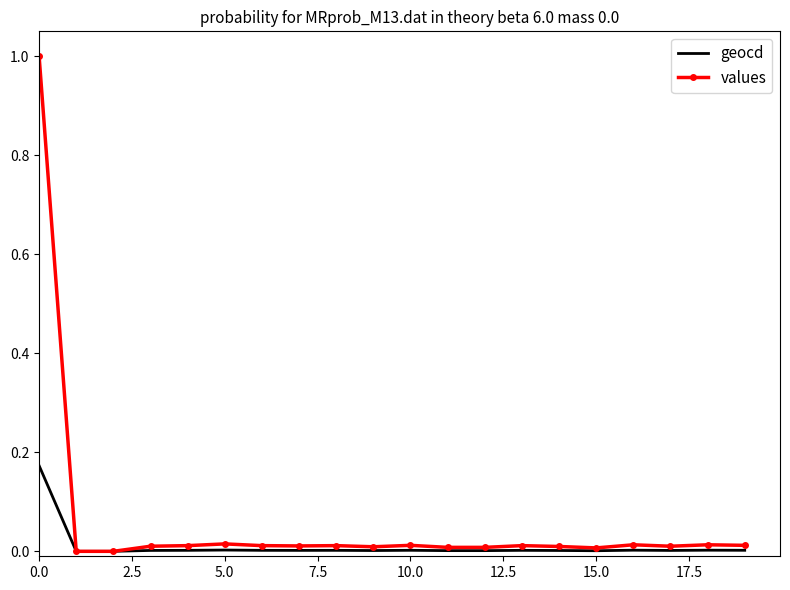

Which series has the largest range (max minus min)?

values